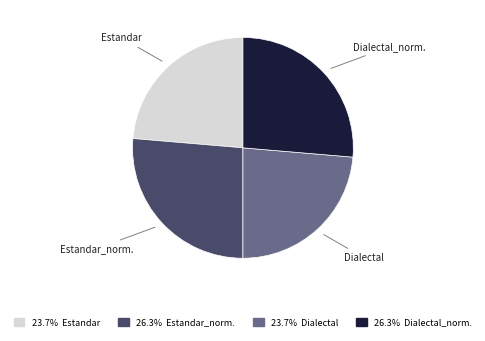

True or false: Estandar accounts for 24% of the total.

True